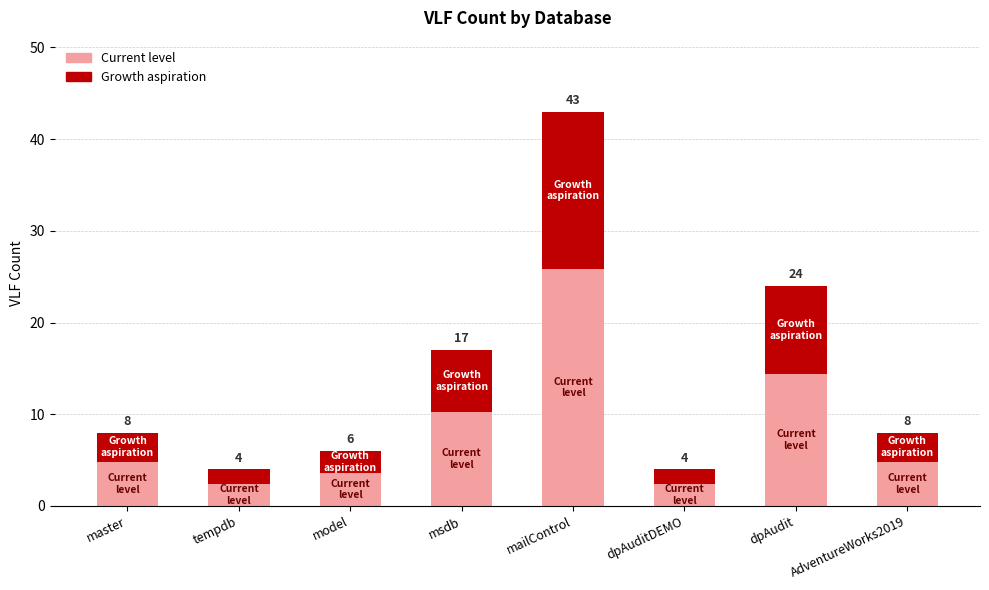

Where is Growth aspiration nearest to the value 9?

dpAudit